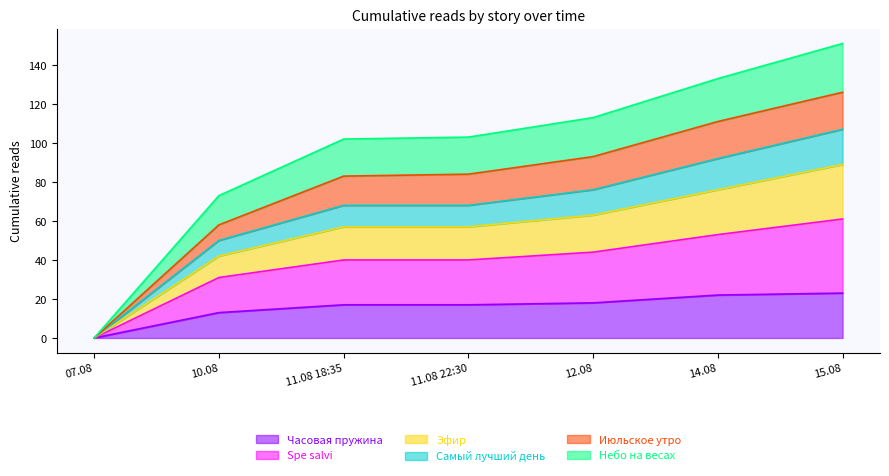

True or false: Часовая пружина has a value of 13 at 10.08.

True